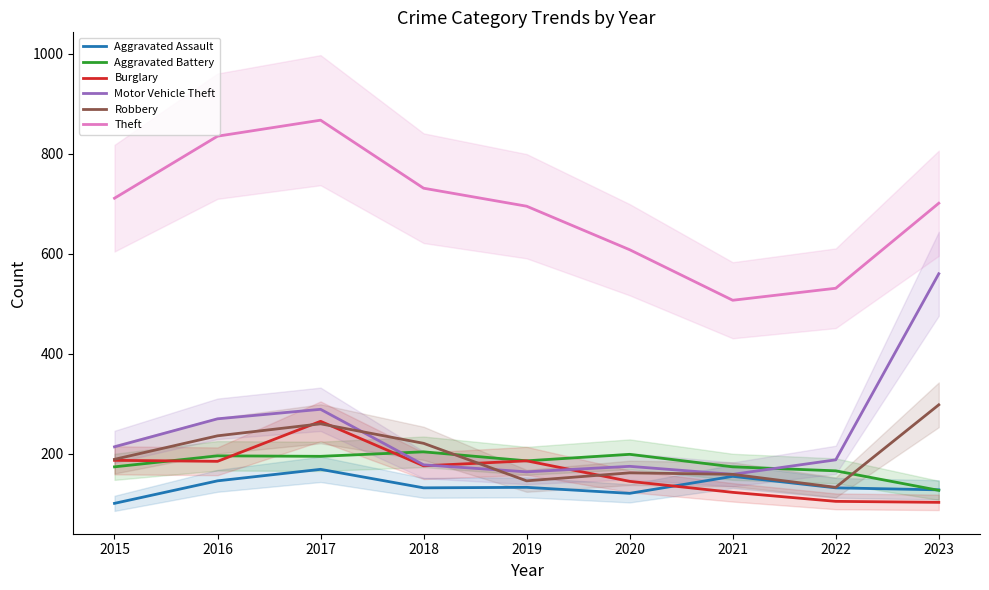

Which series has the widest spread of values?

Motor Vehicle Theft